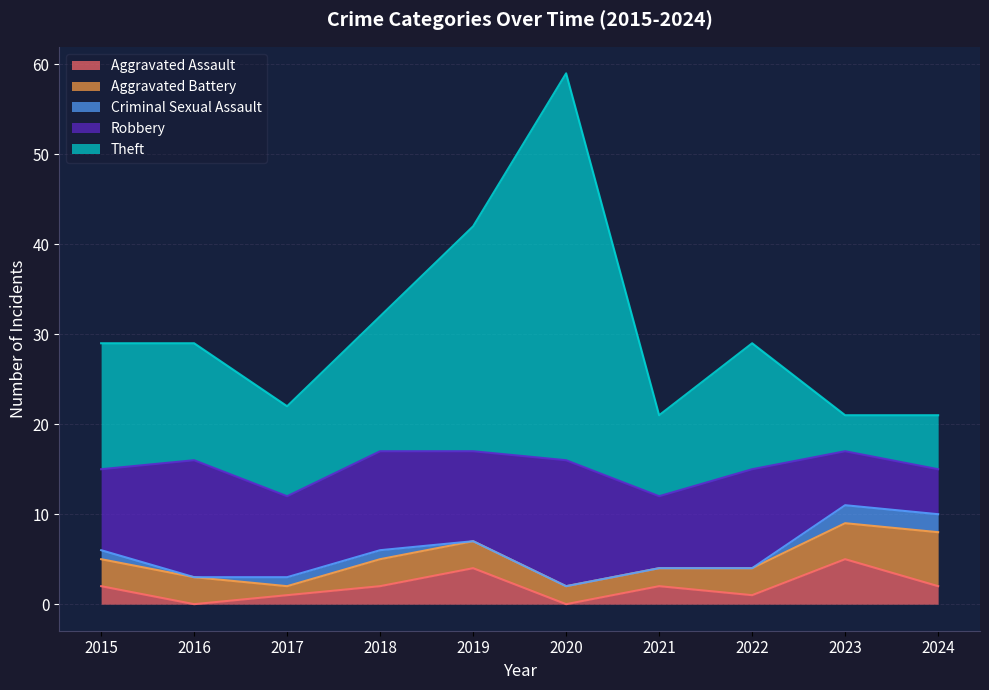

How many data points in Robbery are above 10?

4